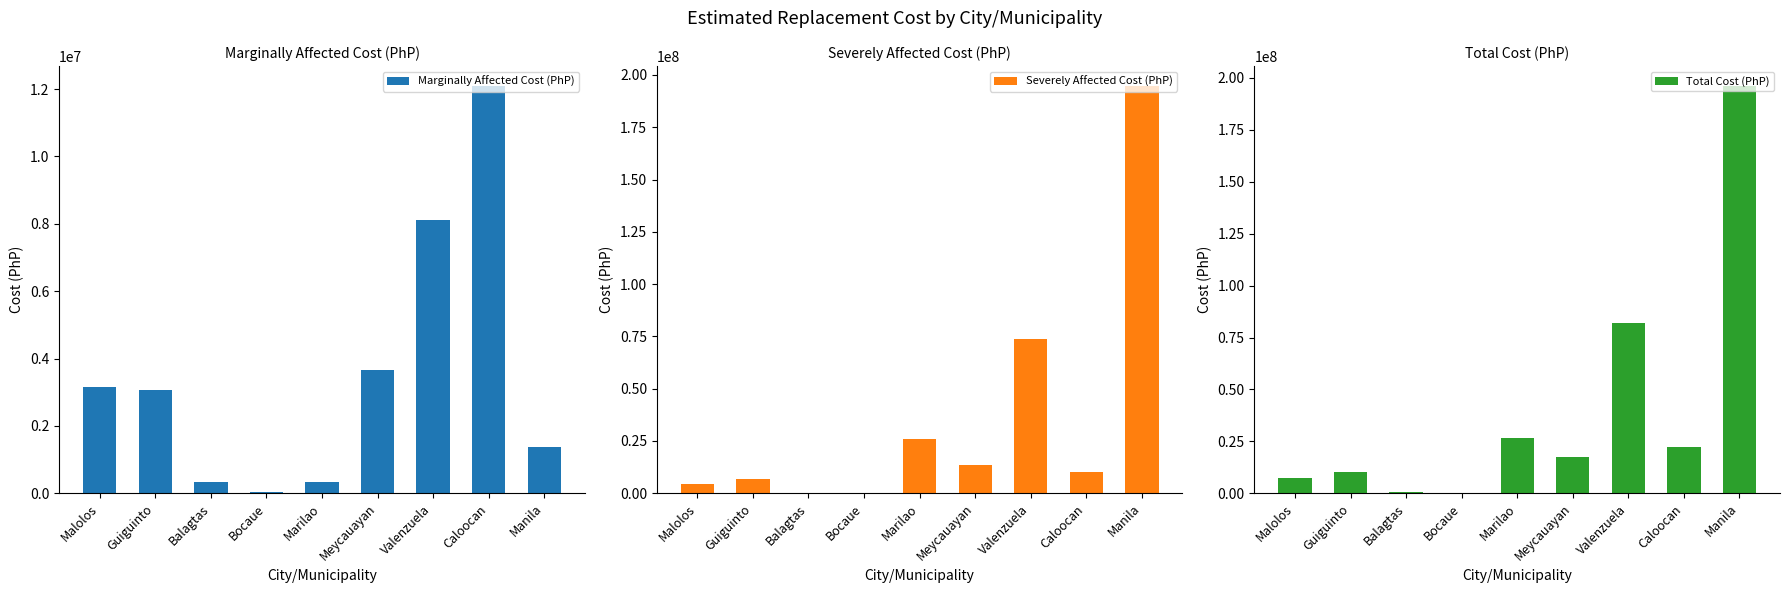

How many data points in Severely Affected Cost (PhP) are less than 10021618?

4